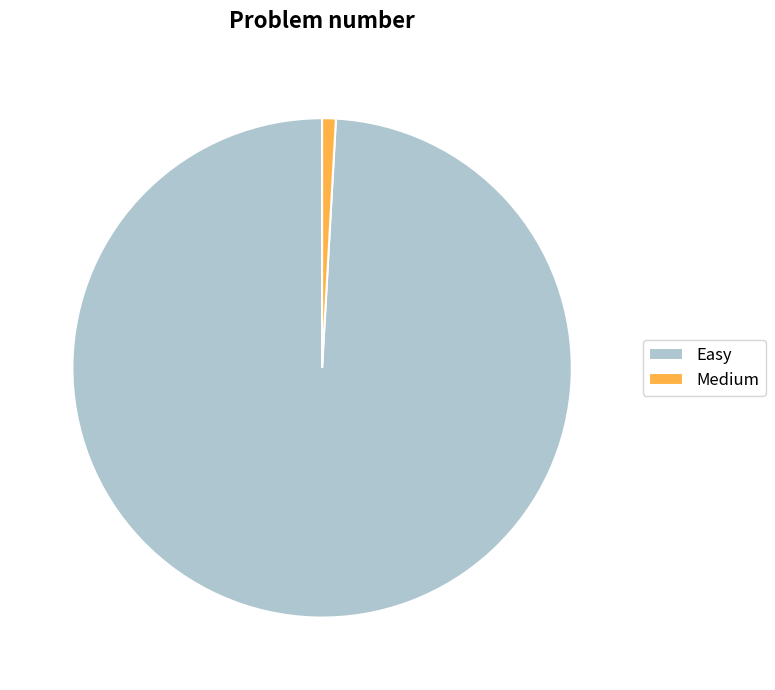

Does Medium account for over 50% of the chart?

No